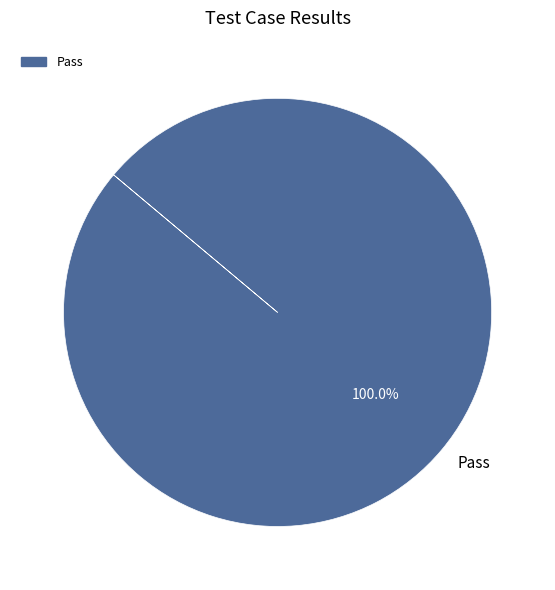

Does Pass represent more than half of the total?

Yes